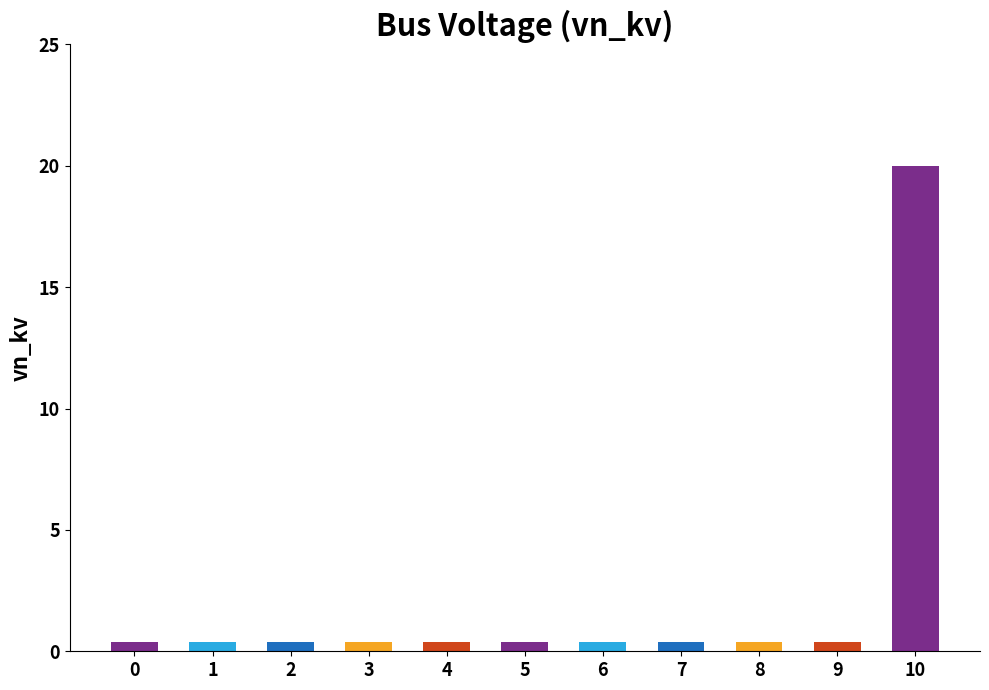

Which category has the highest value across all series?

10